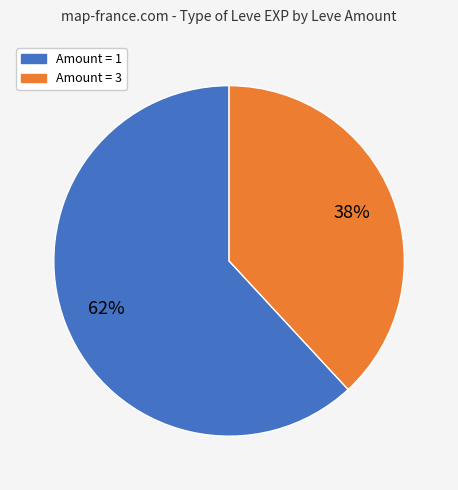

To the nearest percent, what is the difference between the largest and smallest slice percentages?

24%